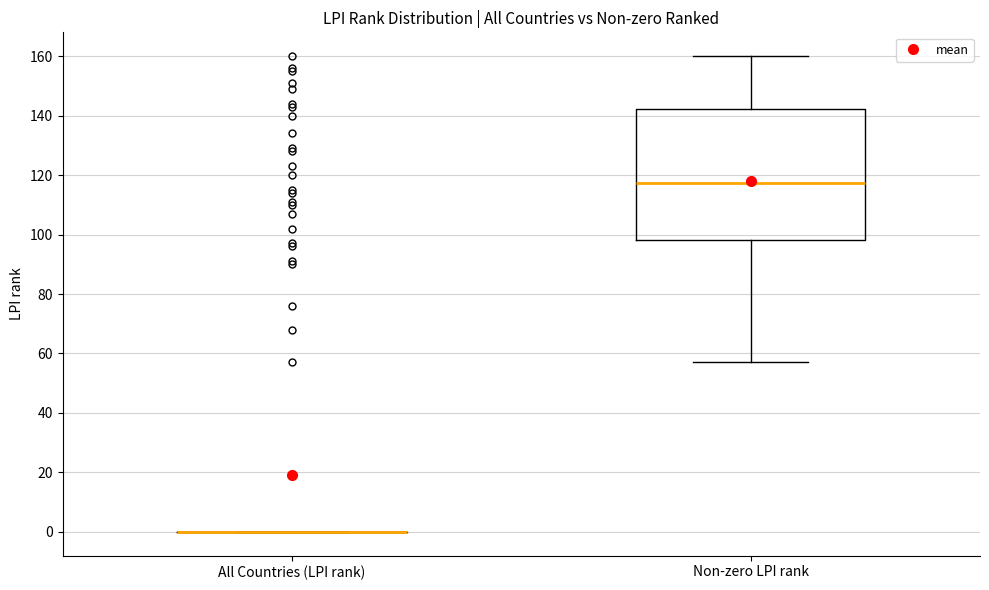

Which box is the tallest, from its lower edge to its upper edge?

Non-zero LPI rank